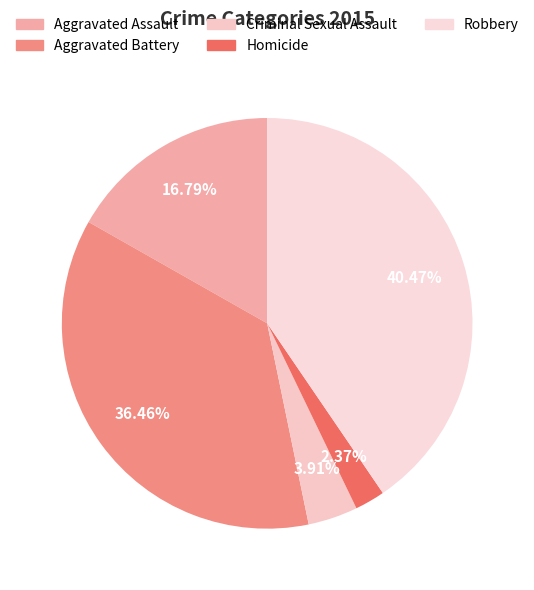

What portion of the pie excludes Criminal Sexual Assault?

96.1%